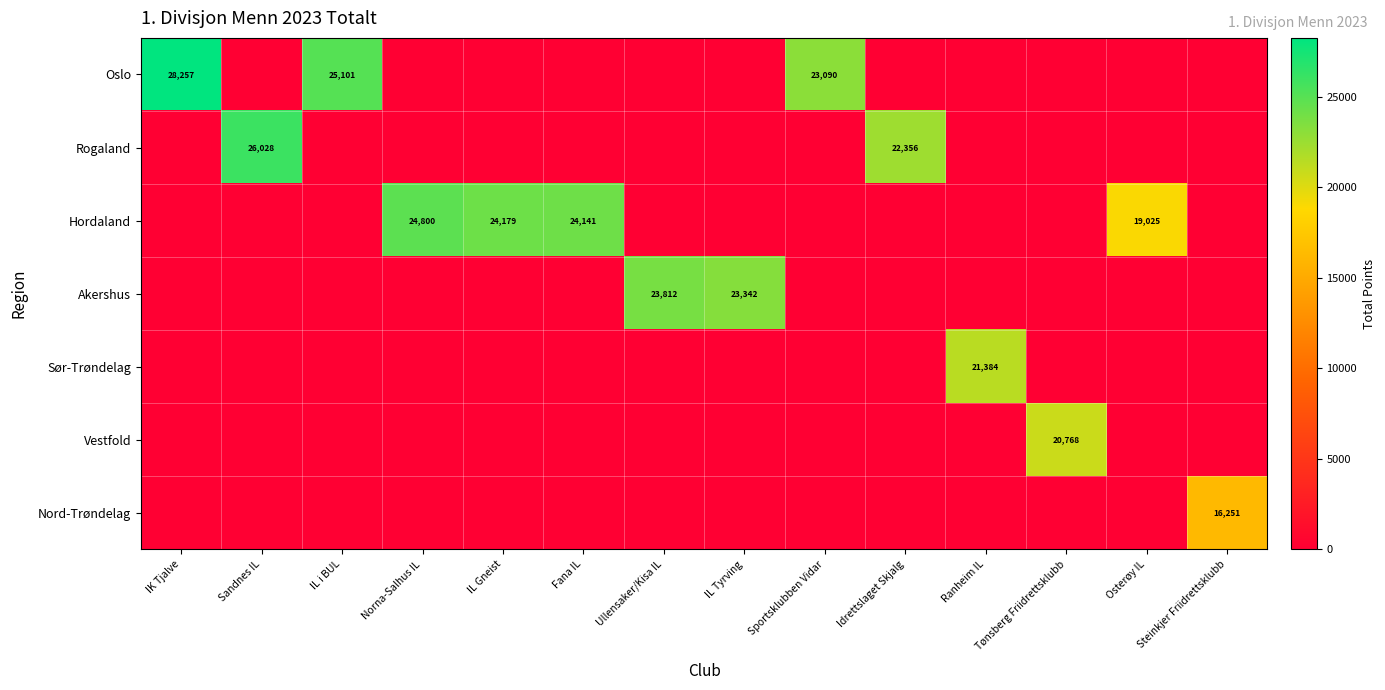

The value of Hordaland at Norna-Salhus IL is 42307. True or false?

False